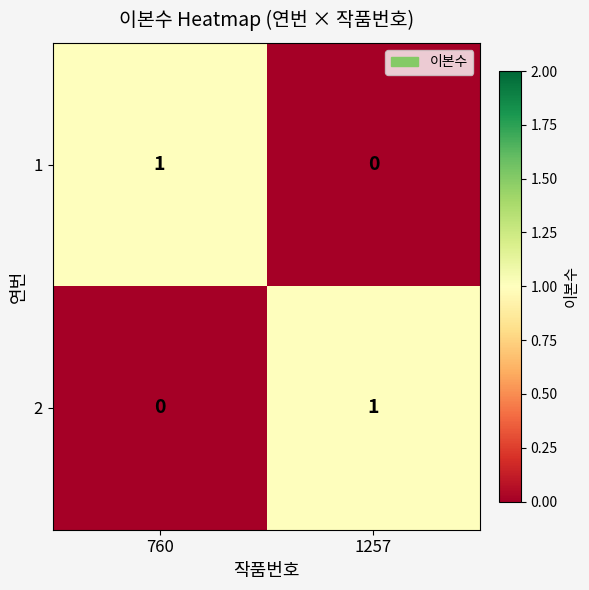

What is the difference between the highest and lowest values at 760?

1